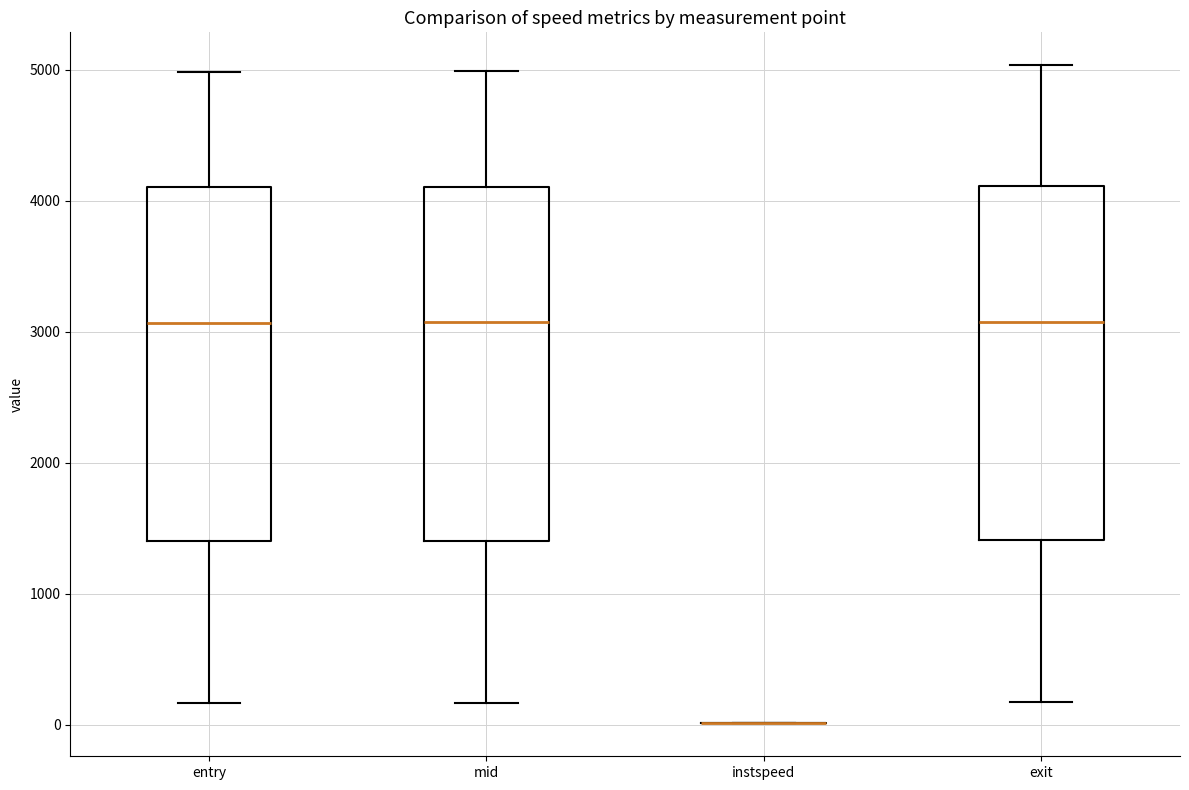

Reading left to right, transcribe this box plot: for each box, give where its median line is, the range the box spans, and where its two whiskers end, as read against the y-axis. The values are not printed on the chart, so give them approximately, as read against the axis.

entry: median 3100, box 1400 to 4100, whiskers 200 to 5000
mid: median 3100, box 1400 to 4100, whiskers 200 to 5000
instspeed: box collapsed to a line at 0, whiskers 0 to 0
exit: median 3100, box 1400 to 4100, whiskers 200 to 5000